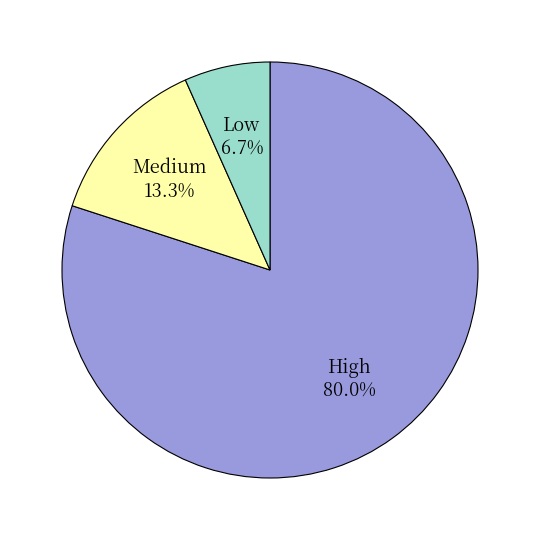

Is it true that Low is 1% of the pie?

False